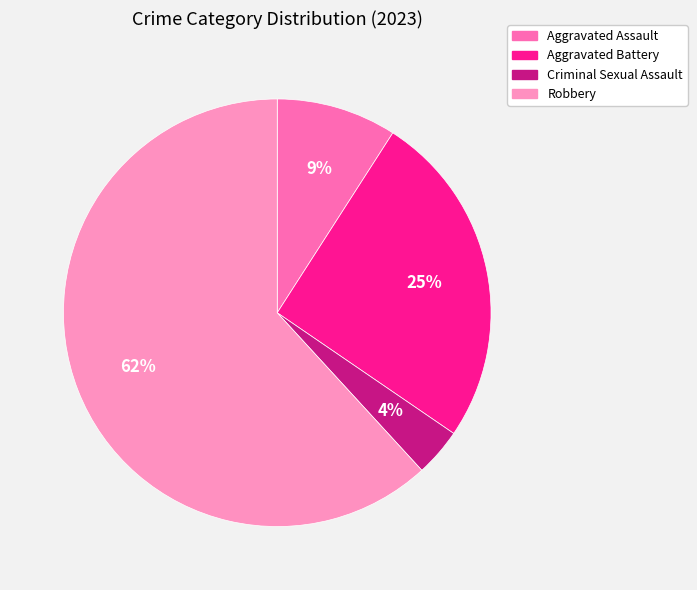

To the nearest percent, what is the difference between the largest and smallest slice percentages?

58%